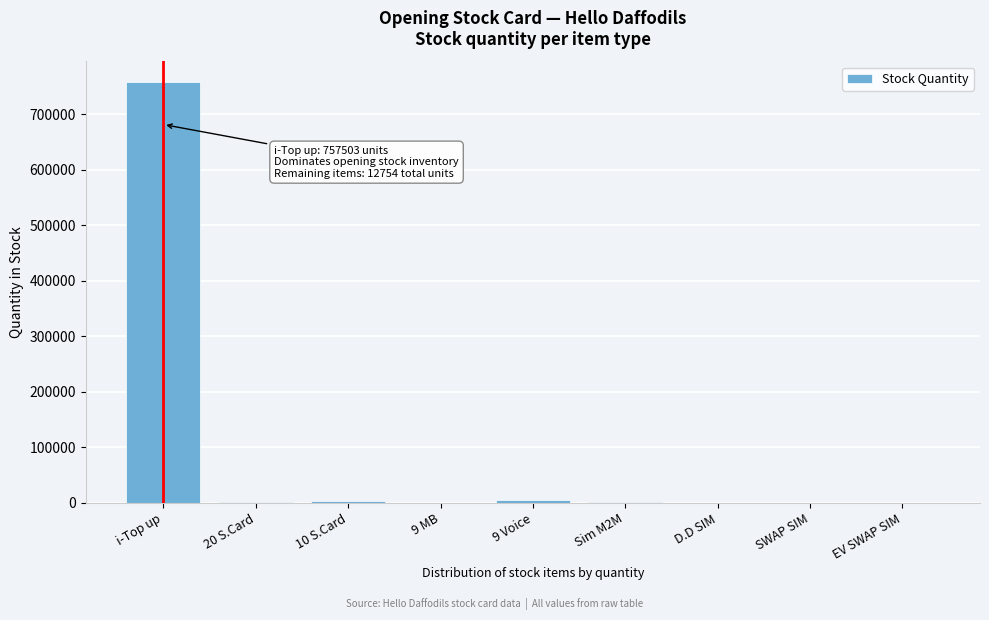

Between i-Top up and SWAP SIM, which is larger?

i-Top up